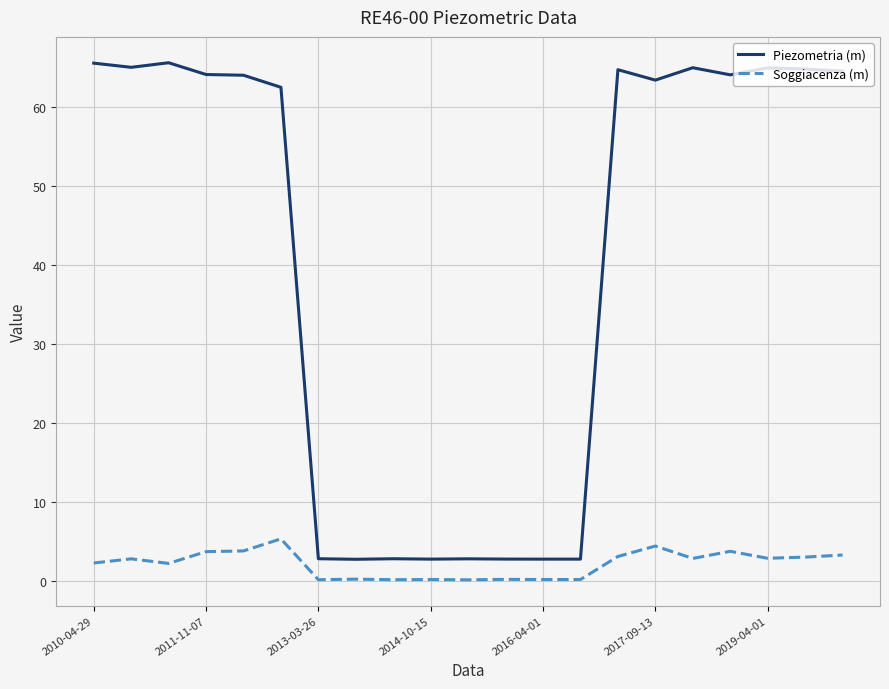

Which series has the largest range (max minus min)?

Piezometria (m)